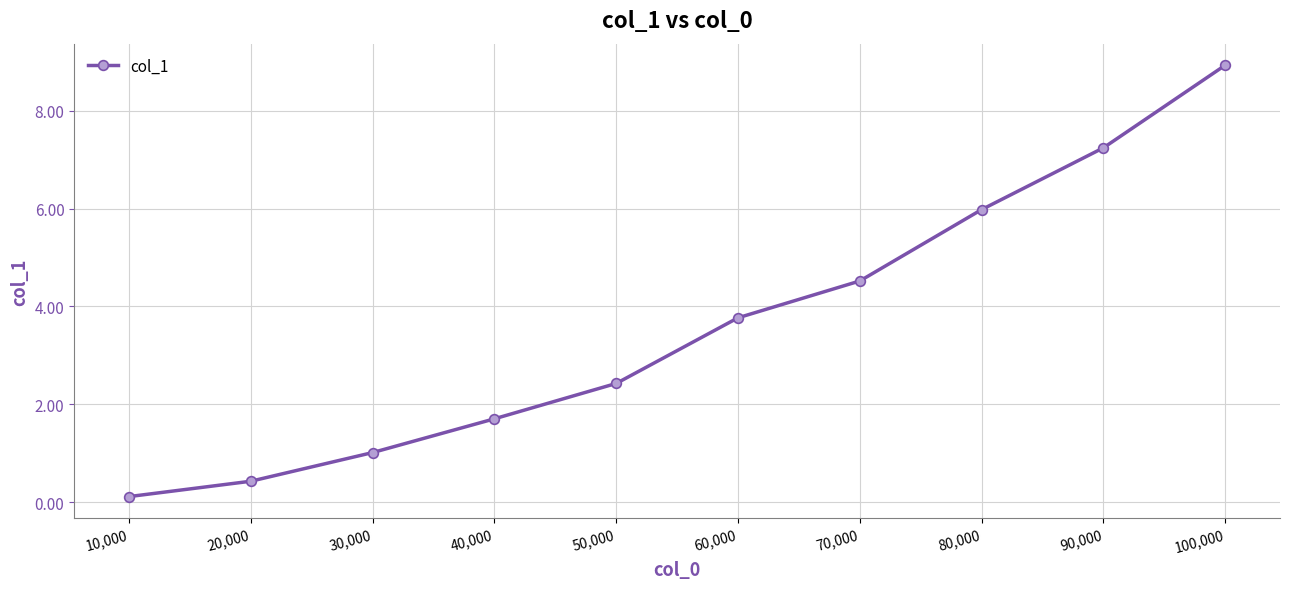

What is the maximum value shown in the chart?

8.9